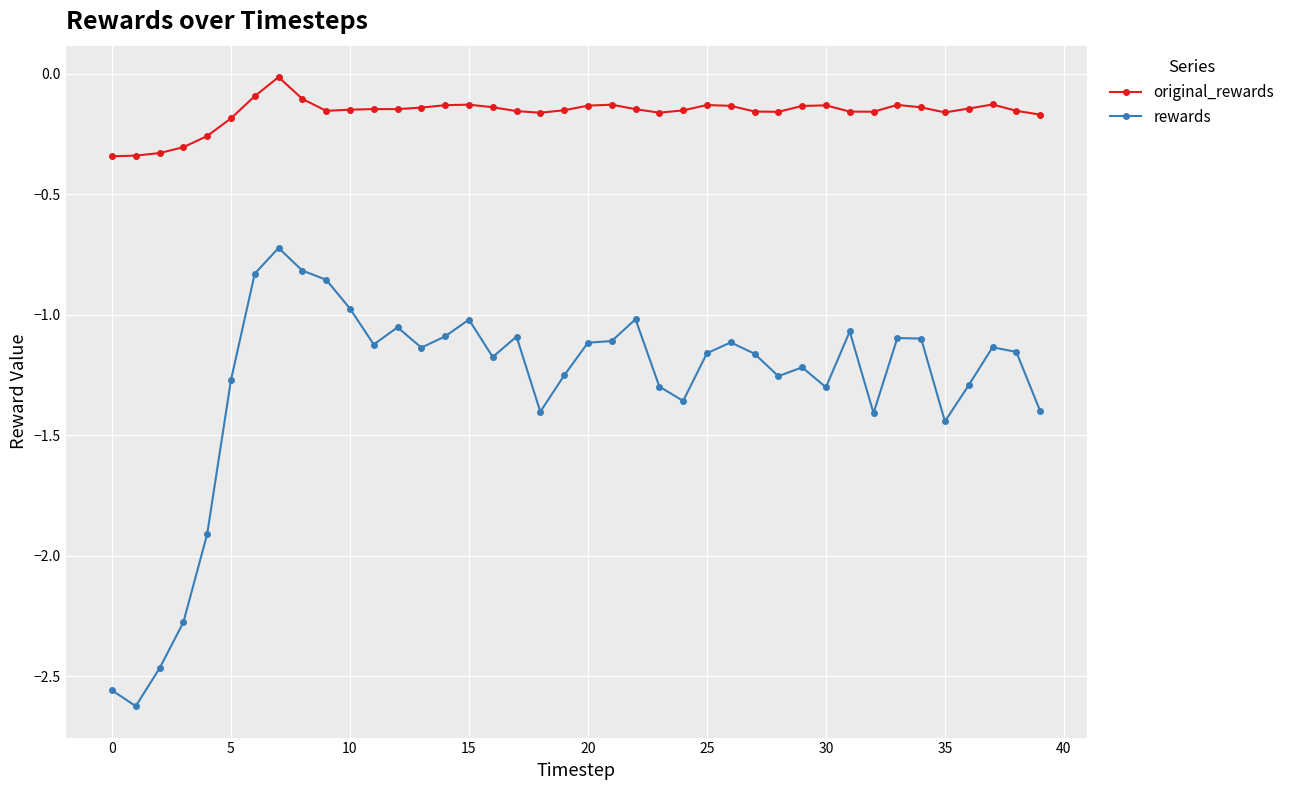

Which series has the largest range (max minus min)?

rewards